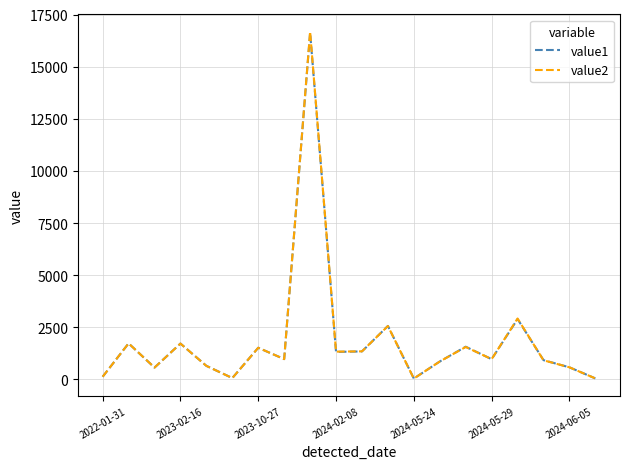

What is the greatest value displayed?

16675.0